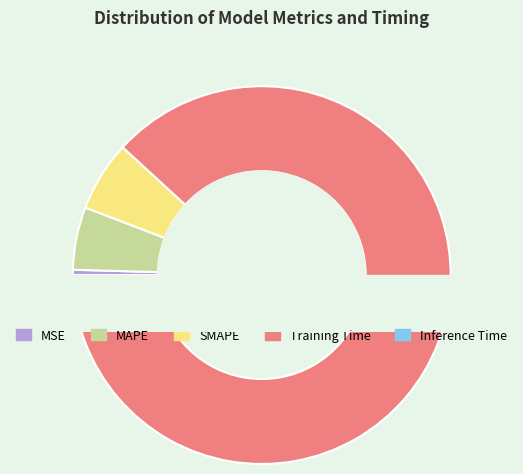

Which has a higher value, MSE or Training Time?

Training Time